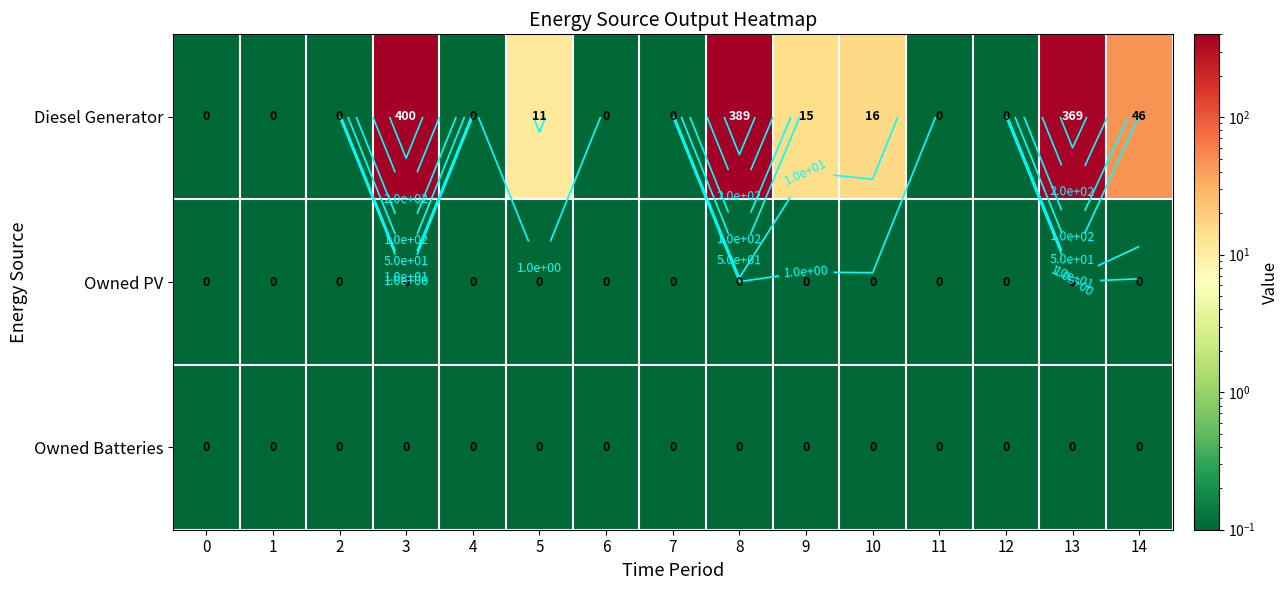

What is the maximum value shown in the chart?

400.0